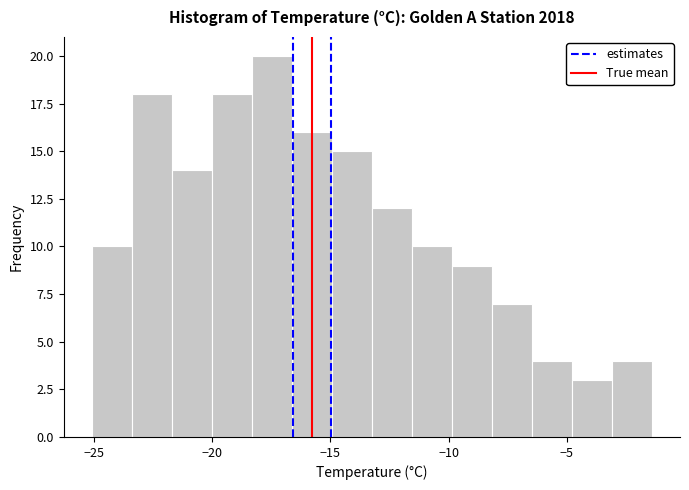

Read against the x-axis, roughly where is the centre of the tallest bar?

-17.5